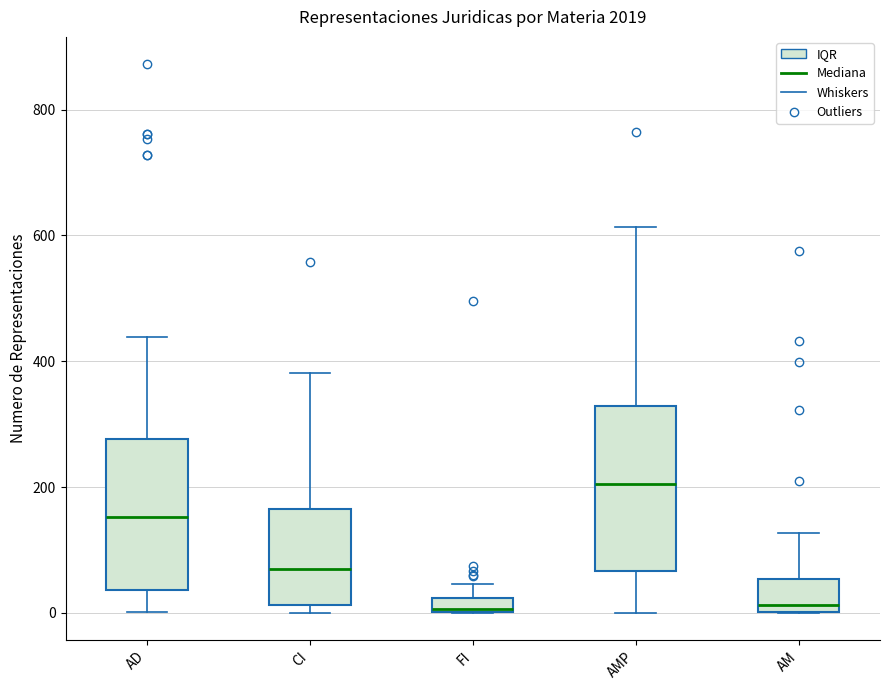

Which box is the tallest, from its lower edge to its upper edge?

AMP